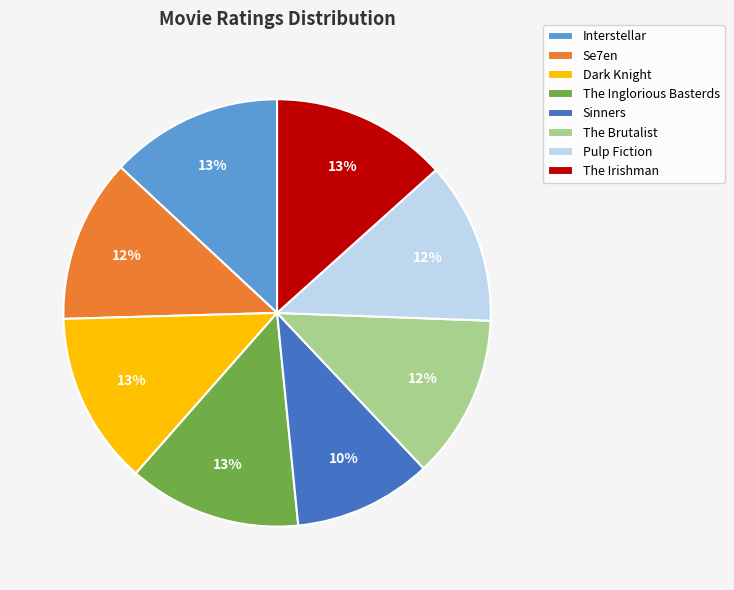

Is Dark Knight the majority of the pie?

No